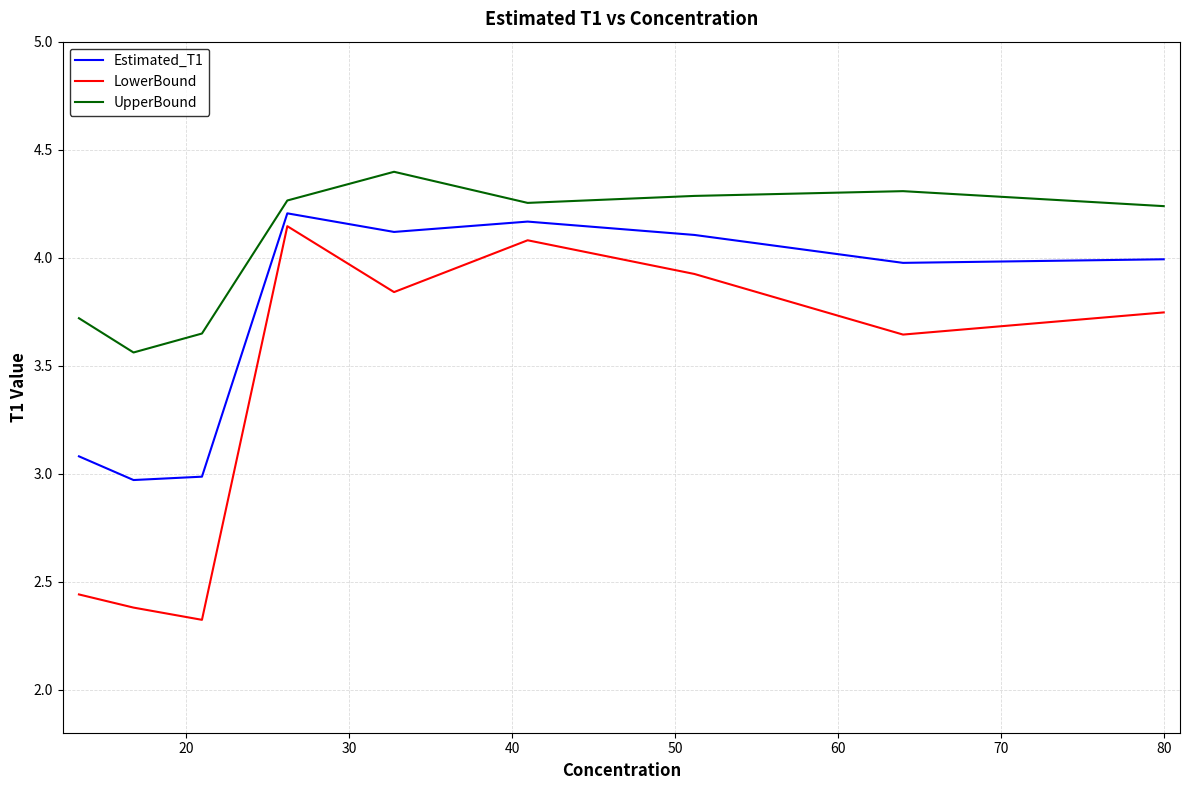

True or false: LowerBound and UpperBound cross at least once.

False